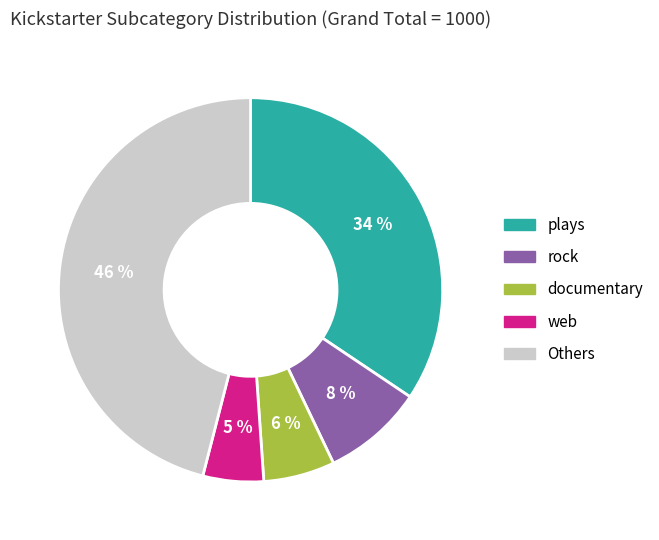

What percentage is the rock slice, to the nearest percent?

9%